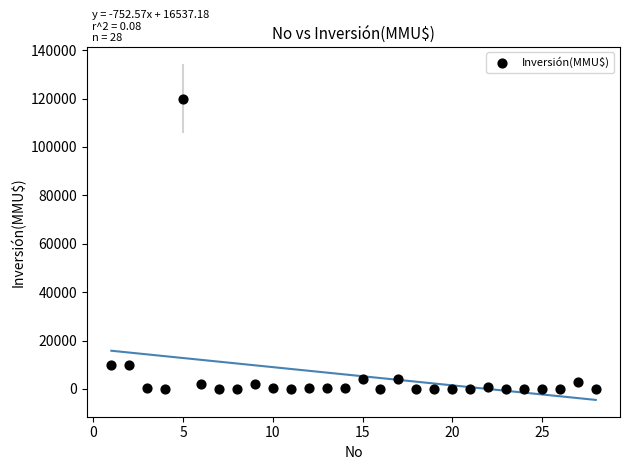

What is the range of Y values (max minus min)?

120000